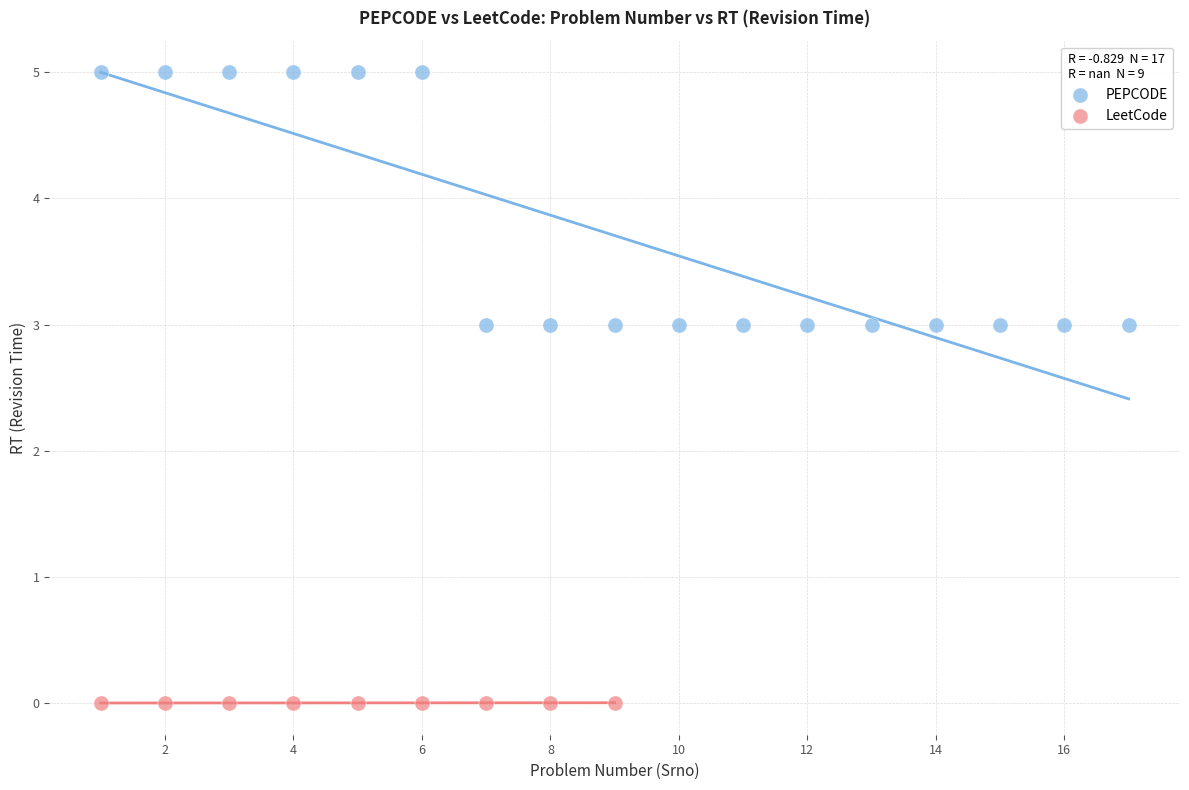

Which series reaches the minimum Y coordinate?

LeetCode